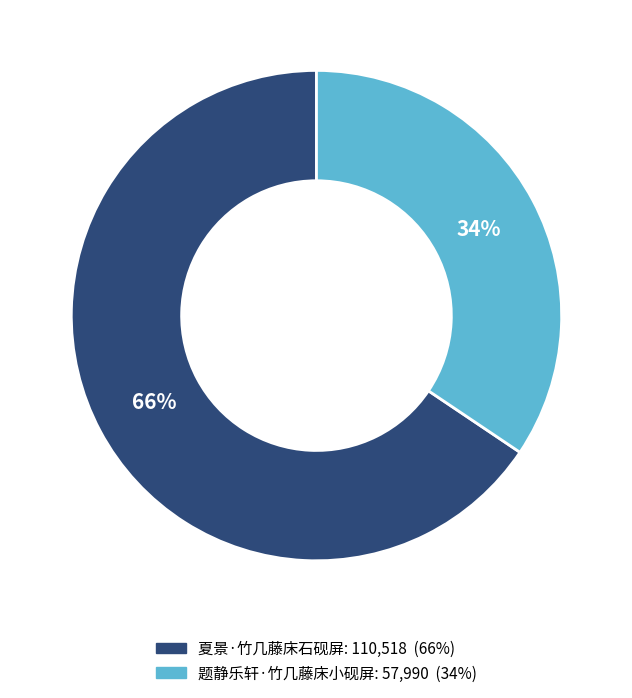

Rank the categories by value from lowest to highest.

题静乐轩·竹几藤床小砚屏, 夏景·竹几藤床石砚屏